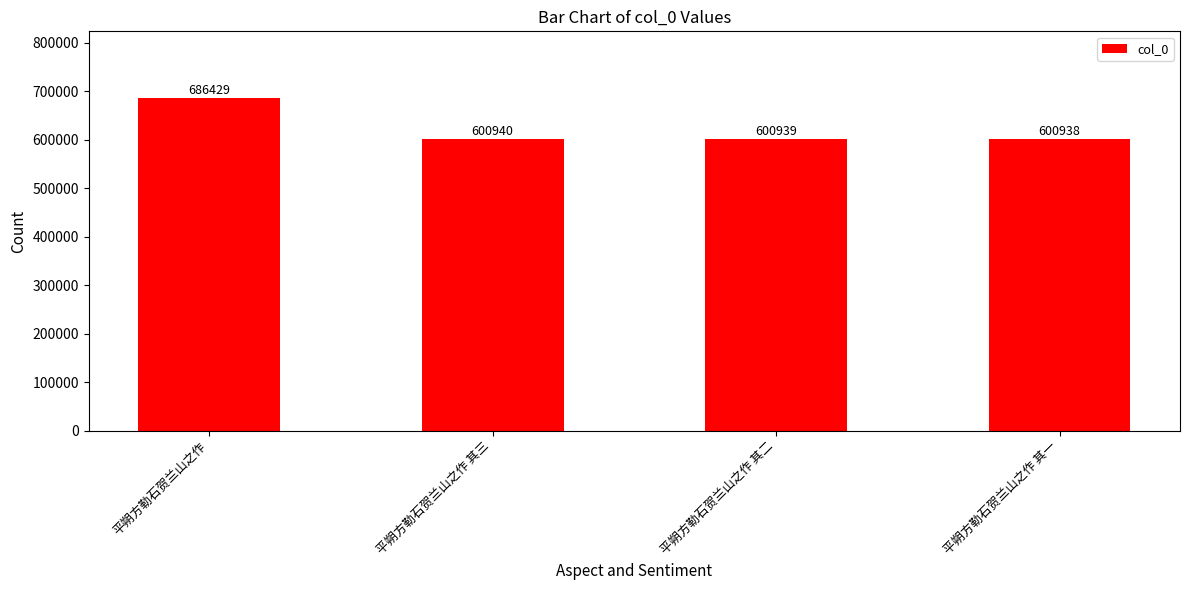

Which has a higher value, 平朔方勒石贺兰山之作 其三 or 平朔方勒石贺兰山之作?

平朔方勒石贺兰山之作